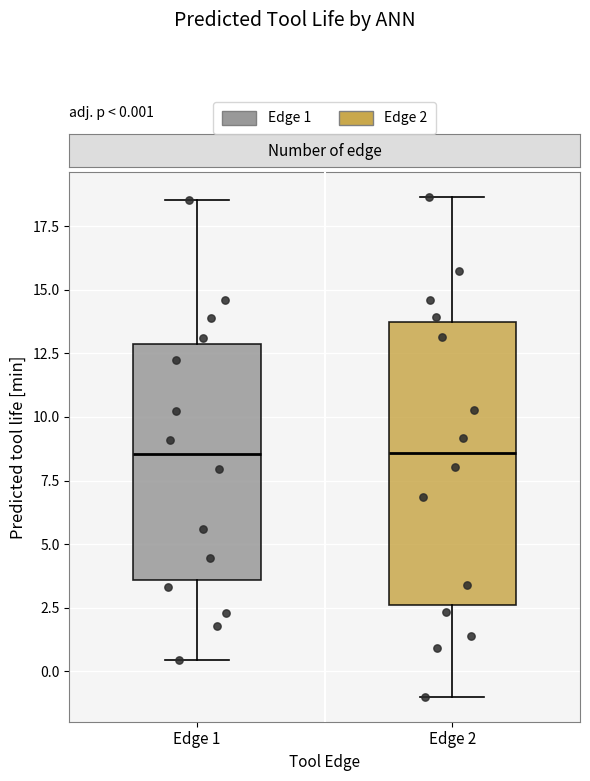

Which box is the tallest, from its lower edge to its upper edge?

Edge 2